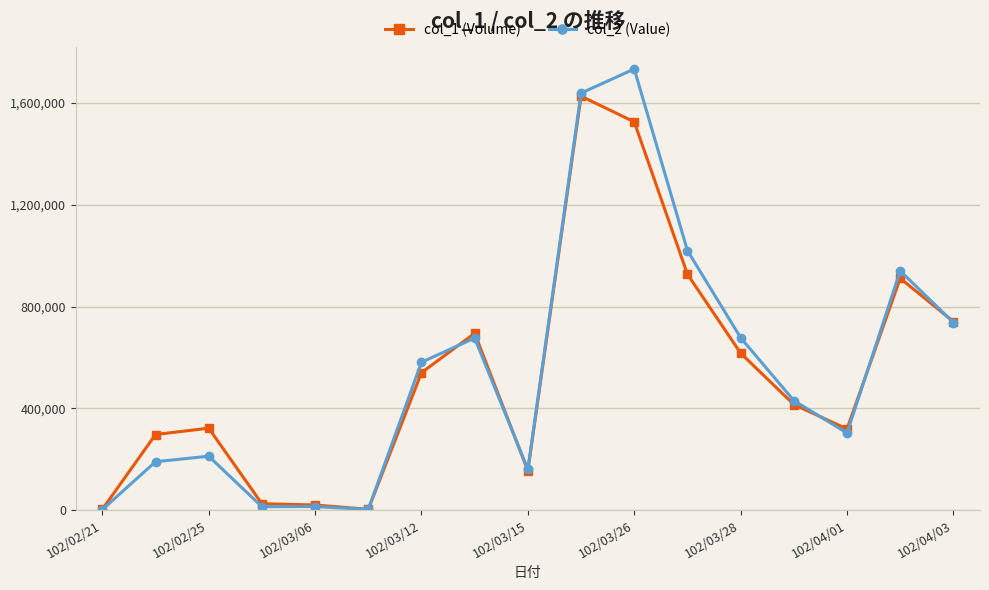

At how many categories does at least one series exceed 968115?

3